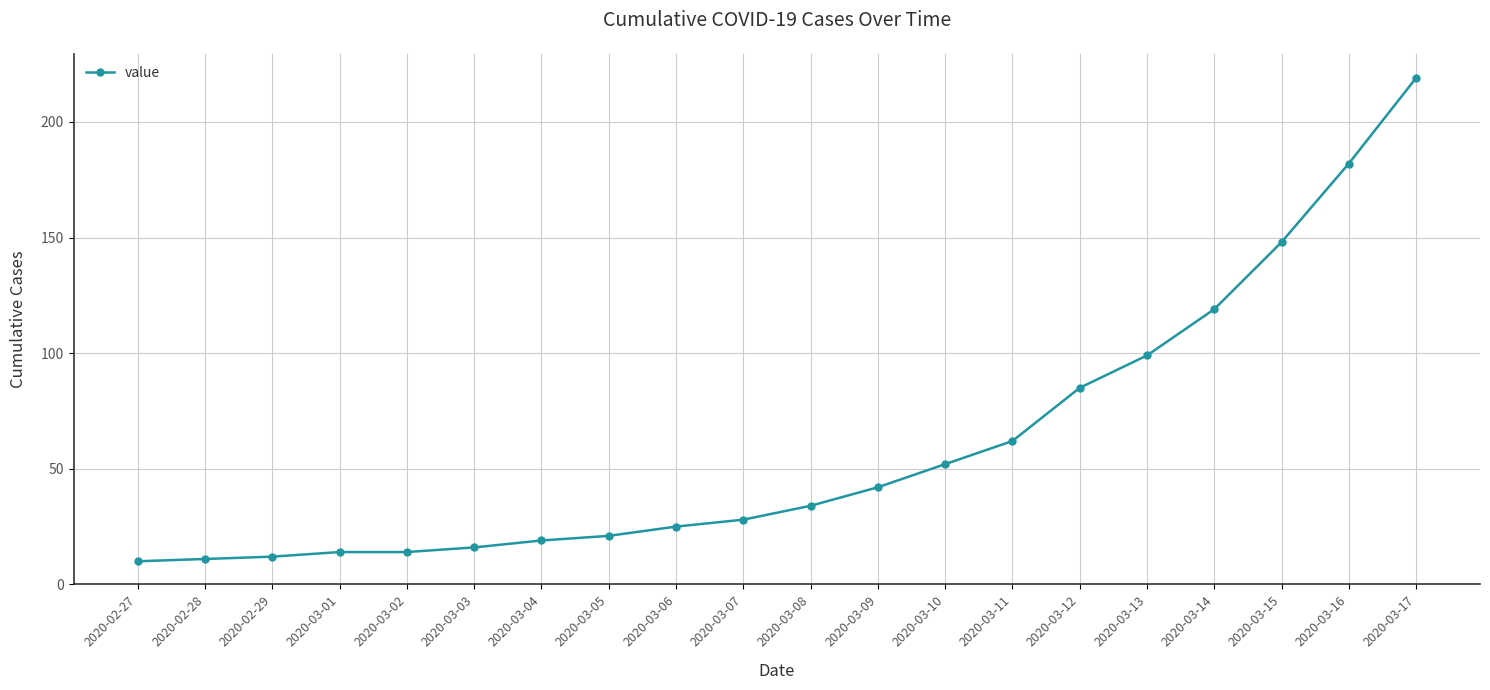

Which has a higher value, 2020-03-10 or 2020-03-14?

2020-03-14